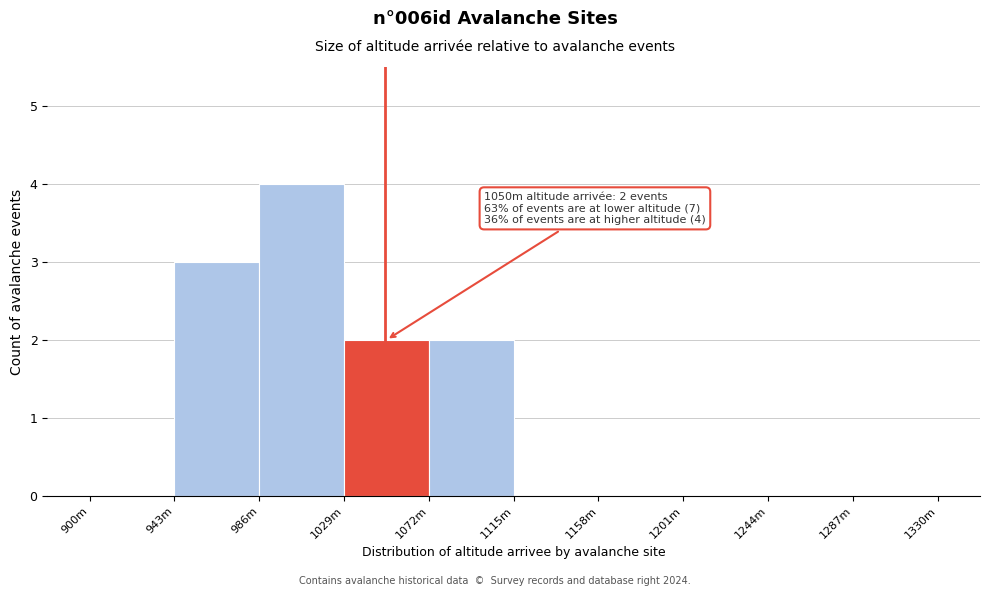

Reading left to right, what are all the values shown in this chart?

900m=0	943m=3	986m=4	1029m=2	1072m=2	1115m=0	1158m=0	1201m=0	1244m=0	1287m=0